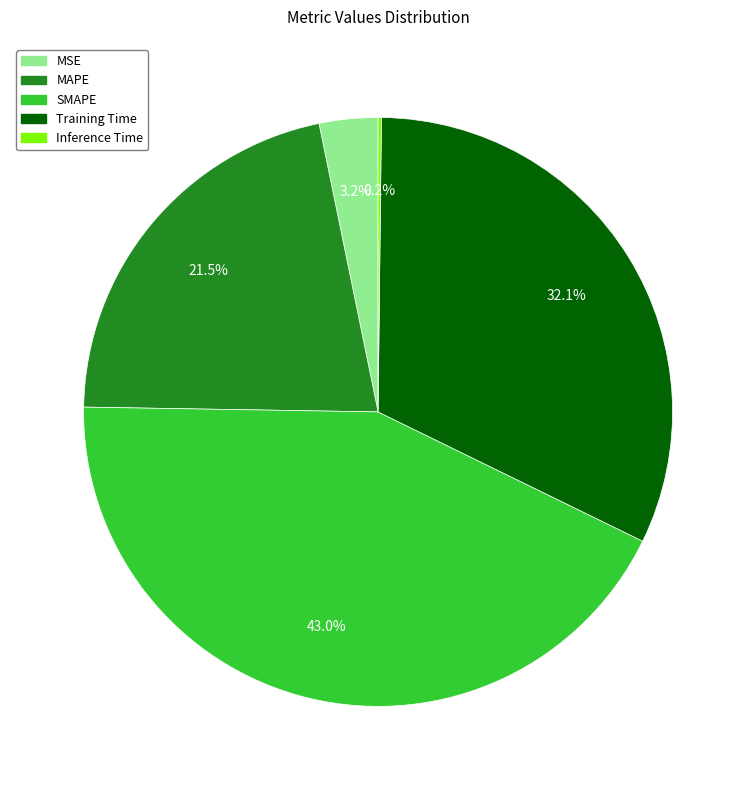

To the nearest percent, what is the average slice percentage?

20%